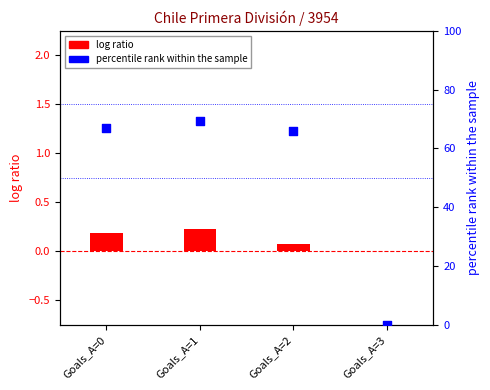

What are all the series names shown in the legend?

log ratio, percentile rank within the sample